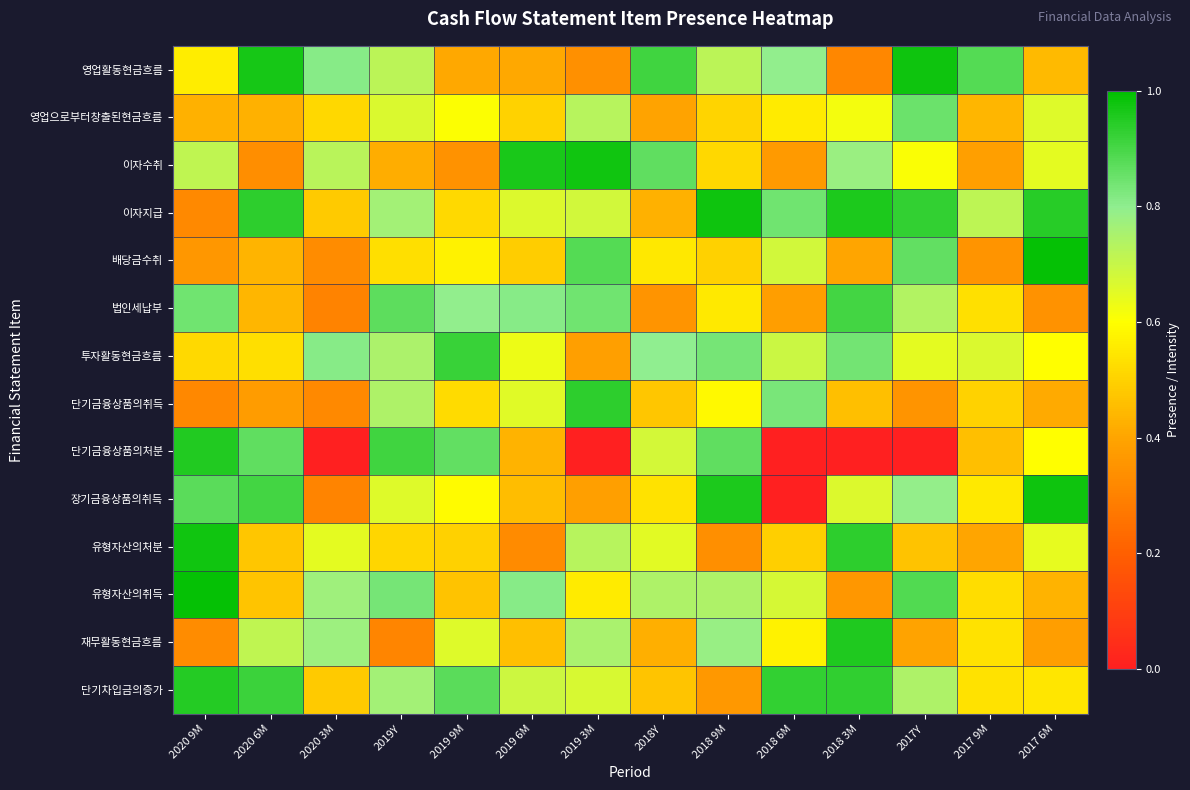

At which category does the chart reach its peak across all series?

2017 6M